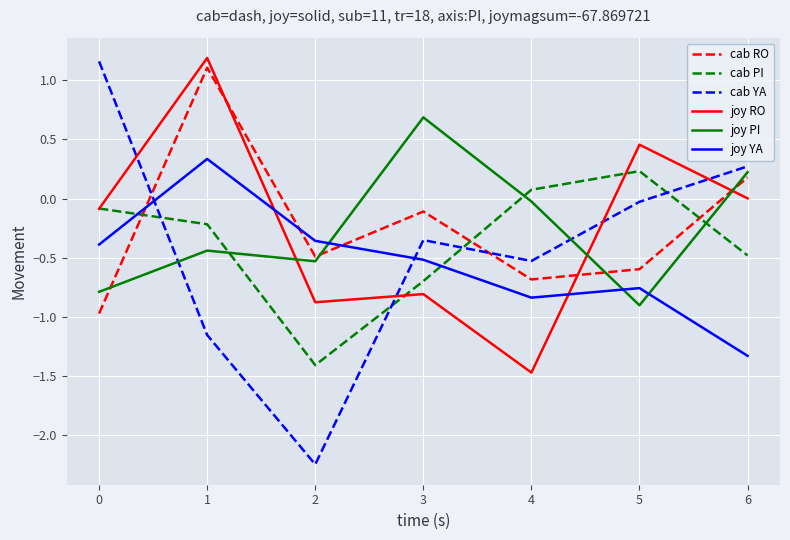

True or false: joy PI and cab YA intersect in this chart.

True